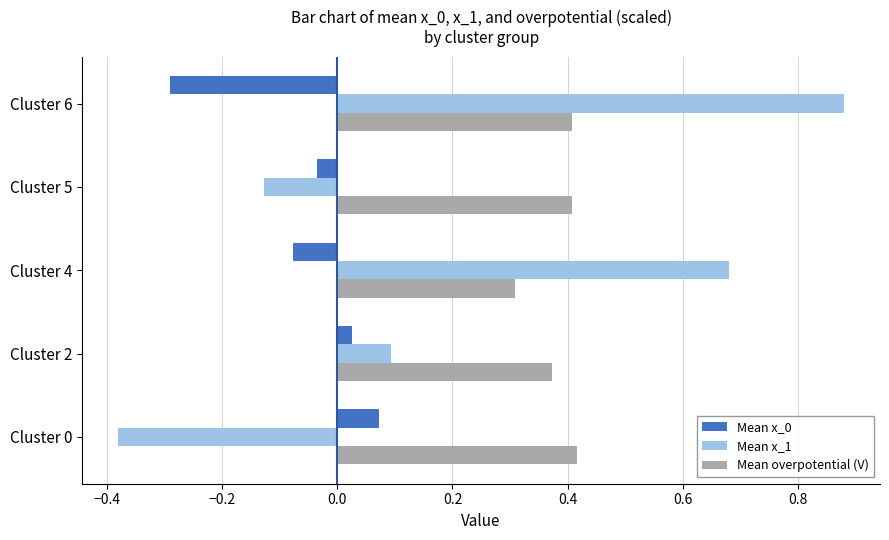

Which category has the highest value in the Mean x_1 series?

Cluster 6